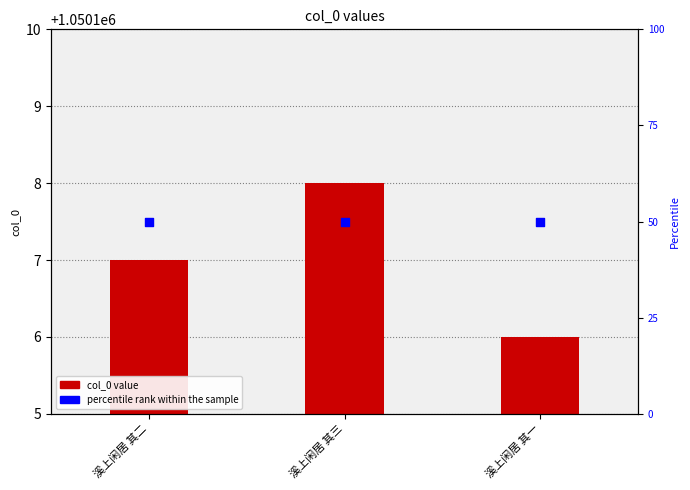

At how many categories does at least one series exceed 14?

3